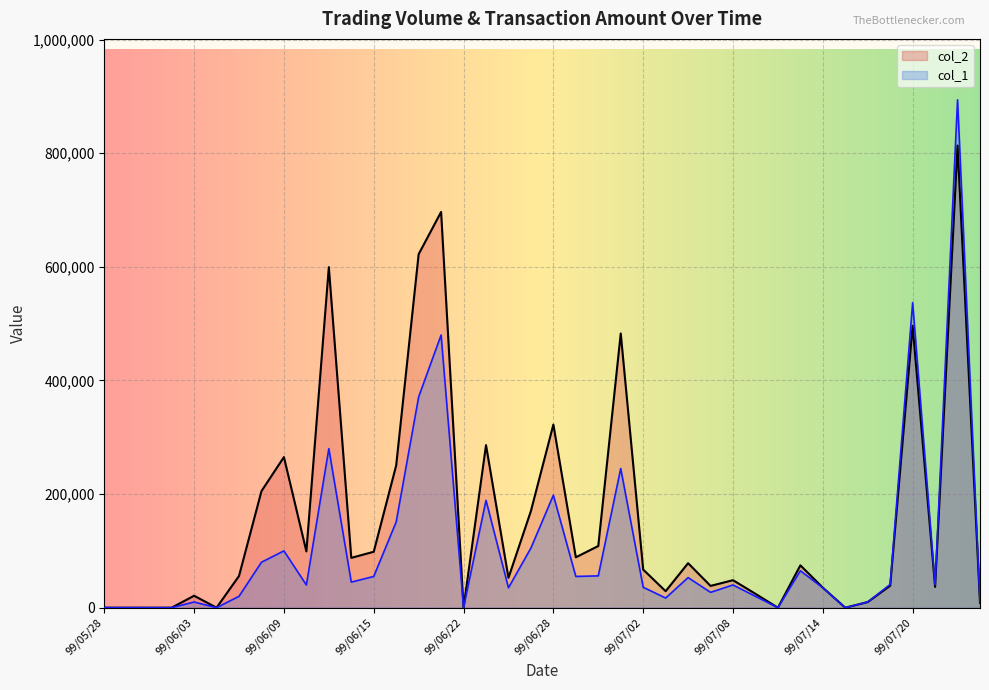

Is it true that col_1 equals 10000 at 99/07/16?

True